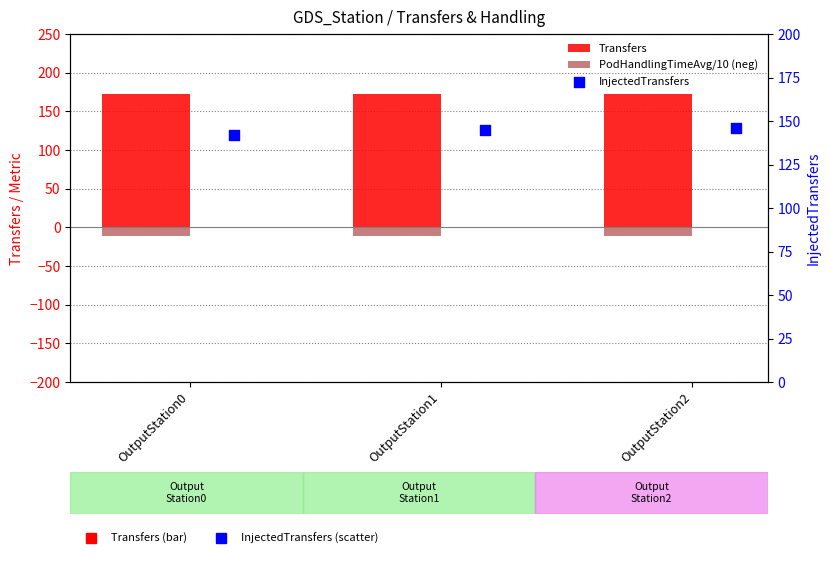

Which series has the widest spread of Y values?

InjectedTransfers